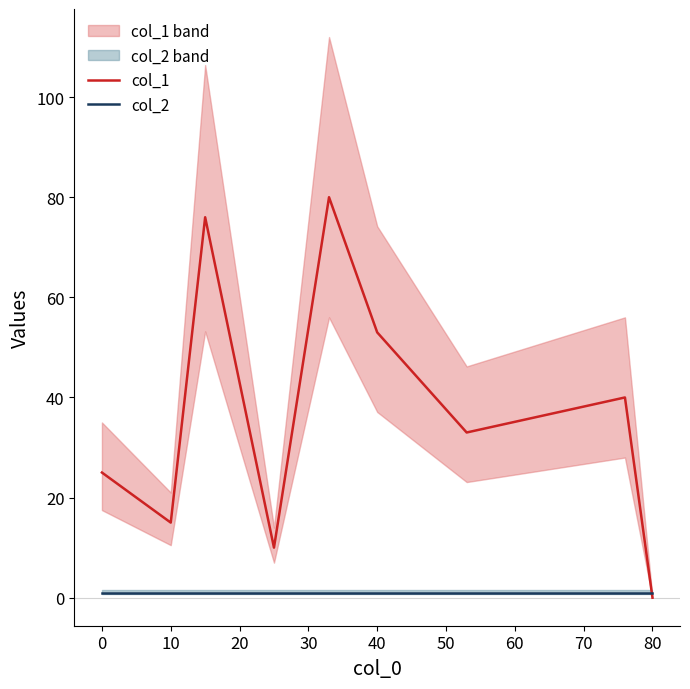

The col_1 series shows 43 at 80. True or false?

False